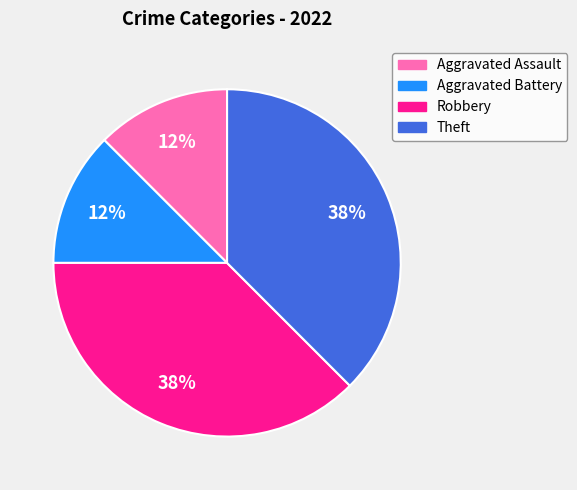

Is it true that Theft is 38% of the pie?

True